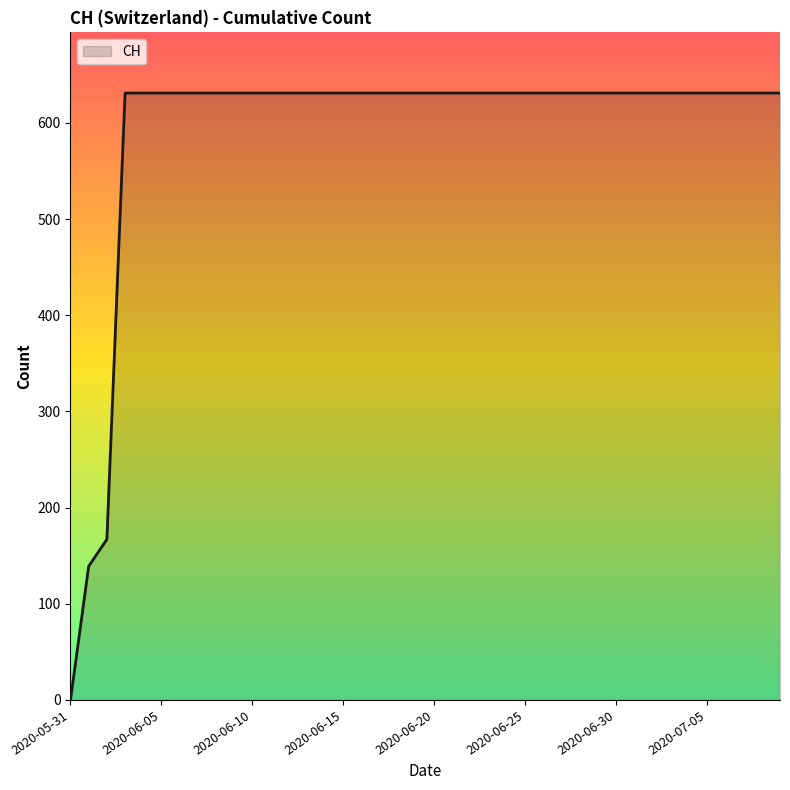

What is the sum of all values?

23653